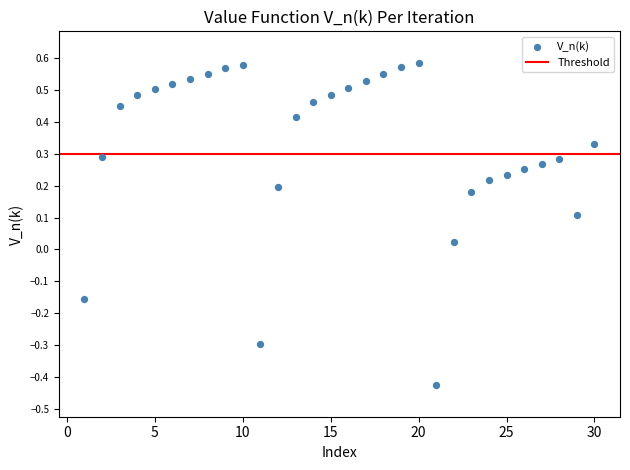

What is the range of X values (max minus min)?

29.0